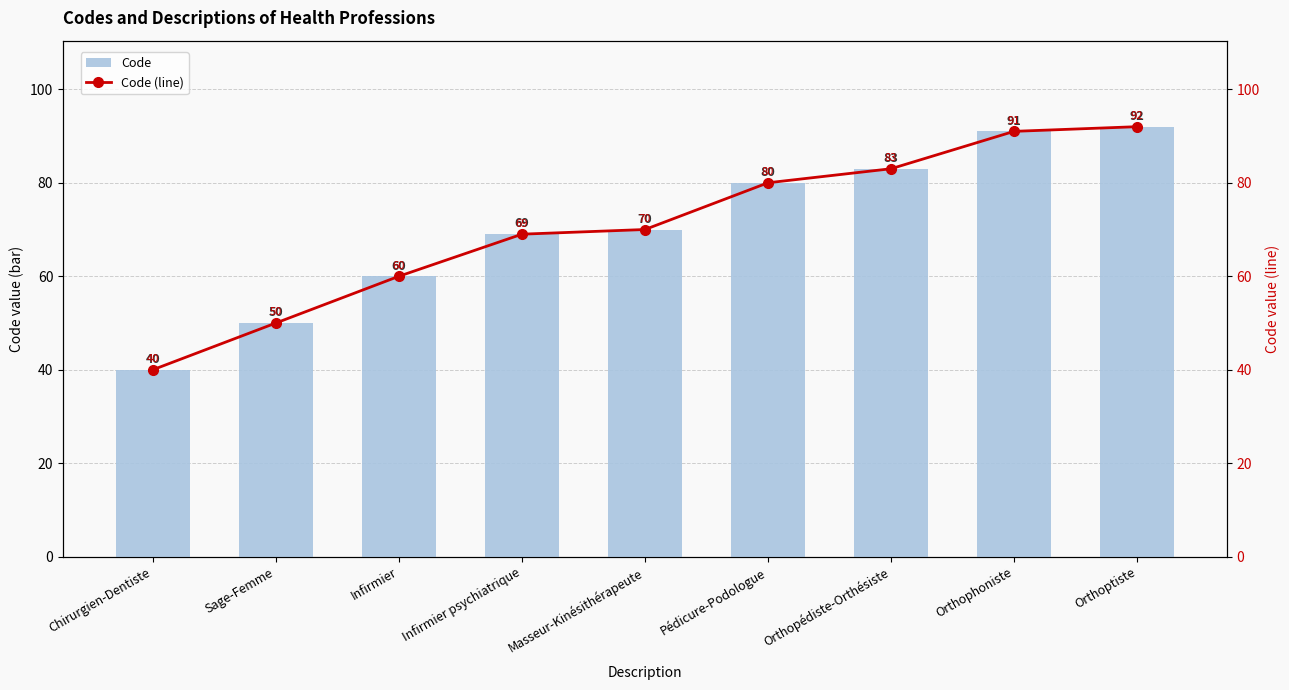

What is the label of the 2nd bar from the right?

Orthophoniste